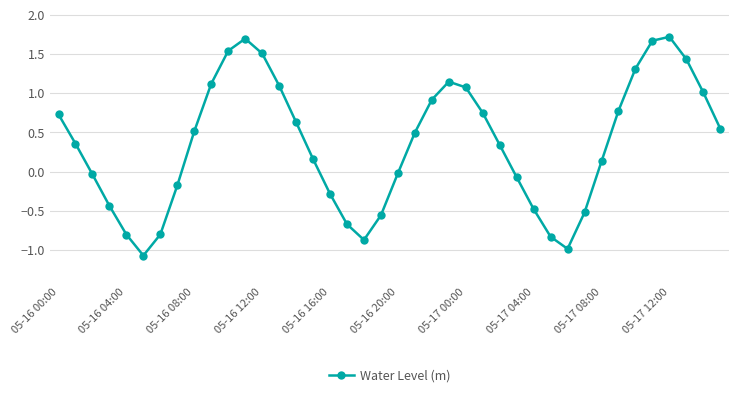

What is the value of the 5th point from the left?

-0.8